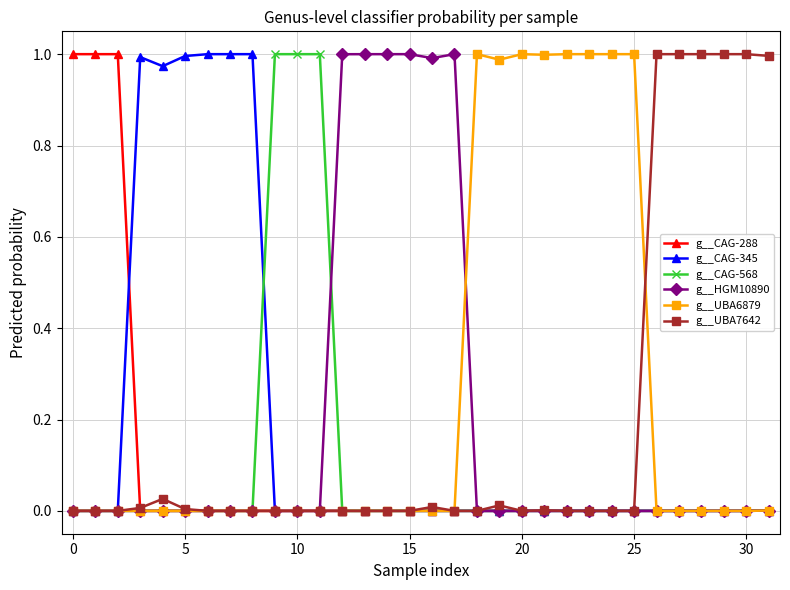

True or false: g__UBA7642 has more than 2 interior local peaks.

True